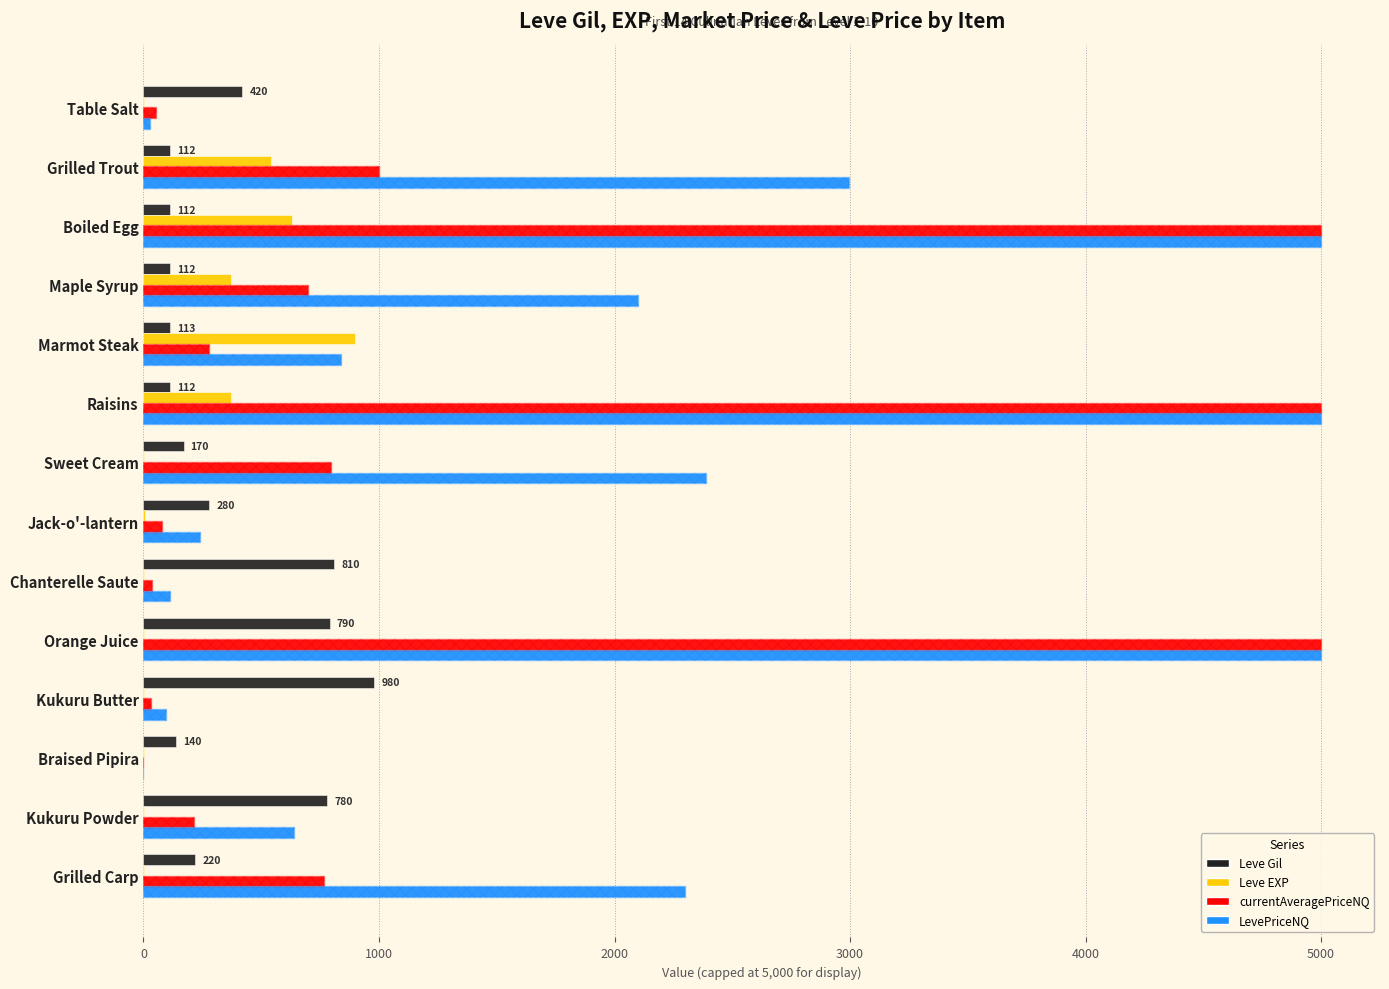

Reading left to right, transcribe all the data shown in this chart.

Leve Gil: 420.0	112.0	112.0	112.0	113.0	112.0	170.0	280.0	810.0	790.0	980.0	140.0	780.0	220.0
Leve EXP: 1.0	540.0	630.0	370.0	900.0	370.0	1.0	6.0	1.0	2.0	1.0	3.0	3.0	3.0
currentAveragePriceNQ: 51.8	999.0	5000.0	699.2	279.8	5000.0	796.0	80.0	37.8	5000.0	31.2	0.0	212.5	766.7
LevePriceNQ: 27.5	2997.0	5000.0	2097.8	839.4	5000.0	2388.0	240.0	113.4	5000.0	93.8	0.0	637.6	2300.0